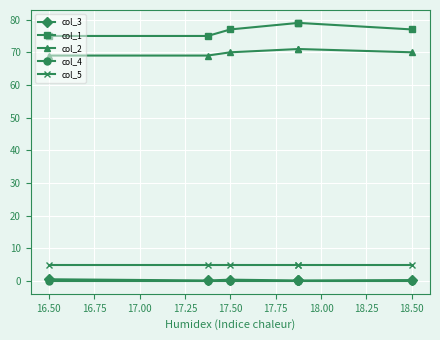

Rank the series by their maximum value, from lowest to highest.

col_4, col_3, col_5, col_2, col_1